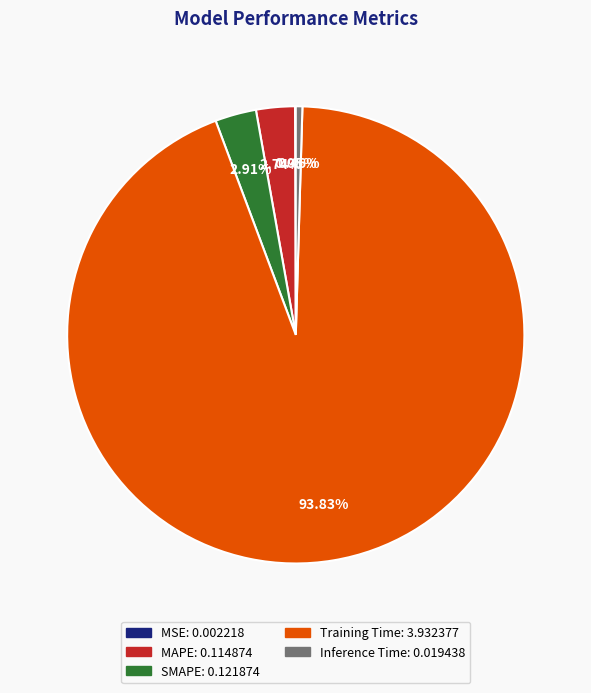

Which category accounts for the majority?

Training Time